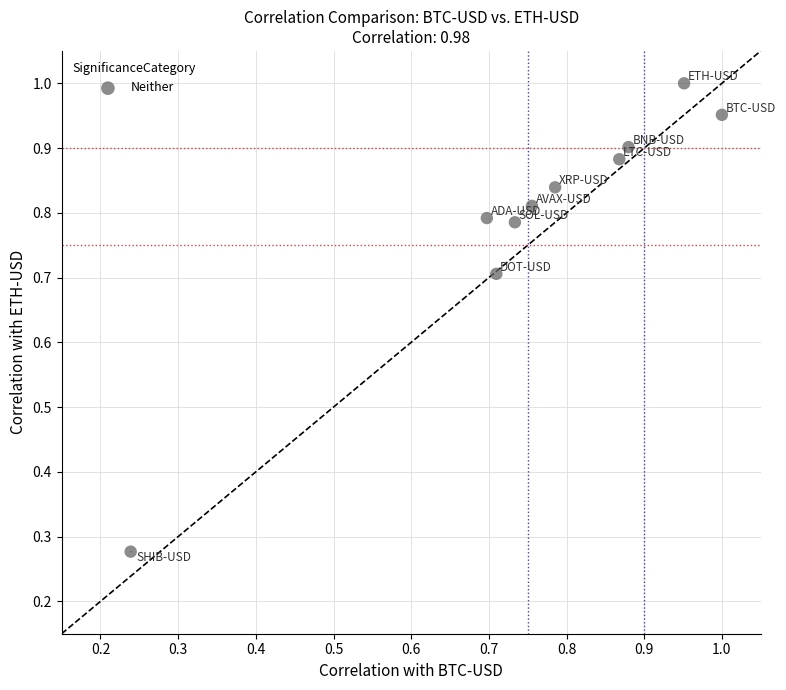

What is the range of Y values (max minus min)?

0.7